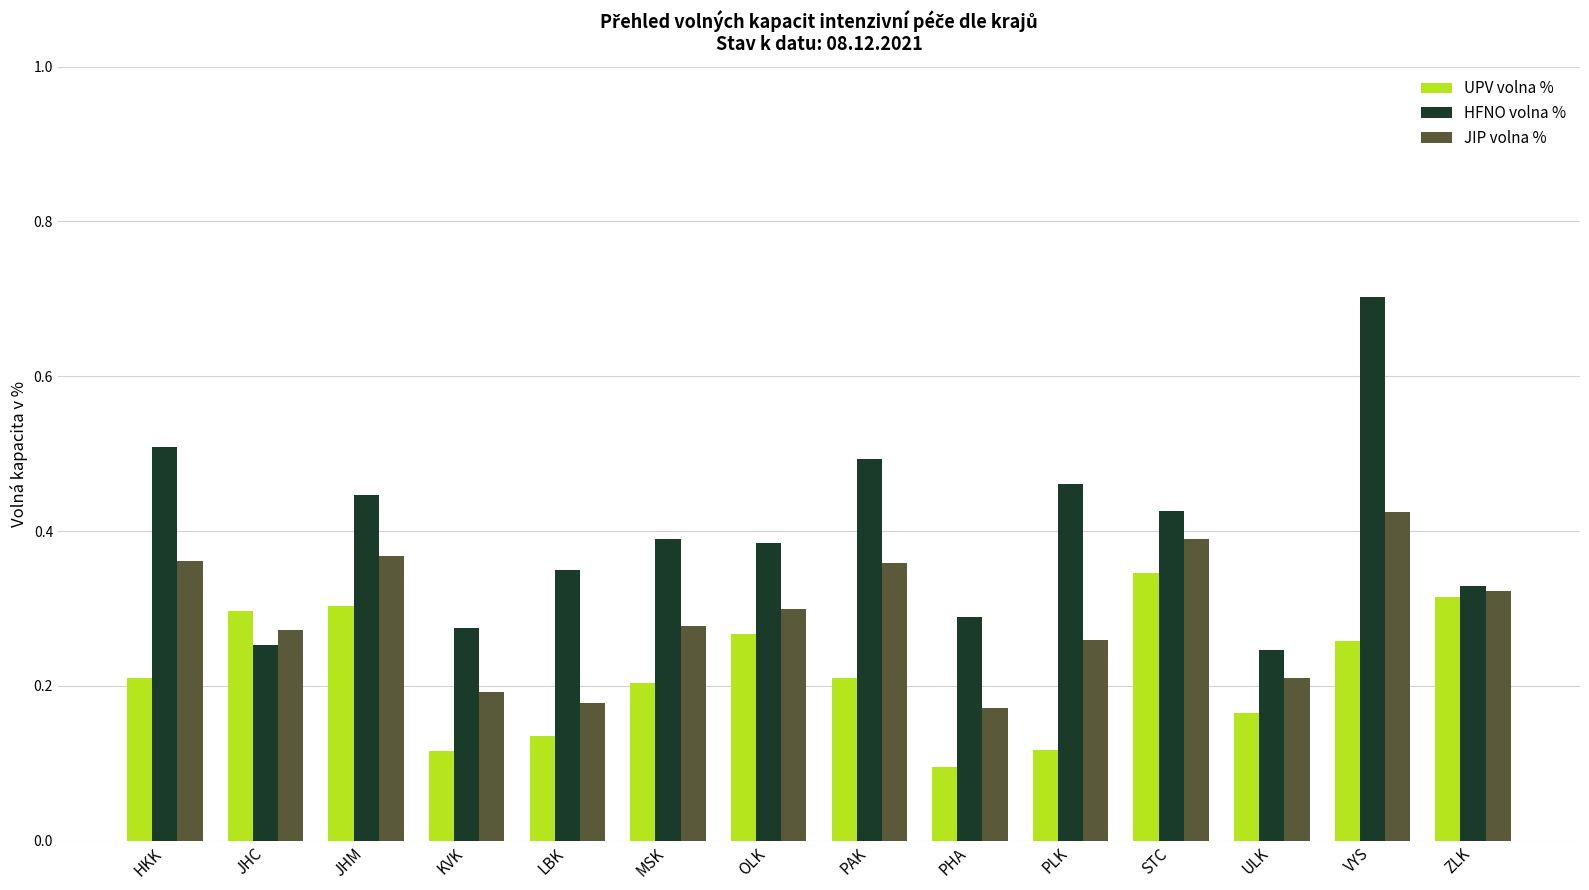

What is the sum of the HFNO volna % values at KVK and ZLK?

0.6